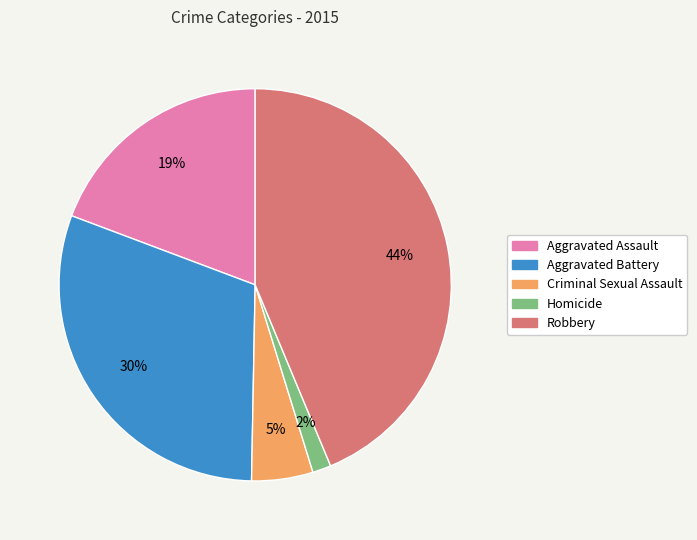

Is the sum of Aggravated Assault and Criminal Sexual Assault greater than half?

No